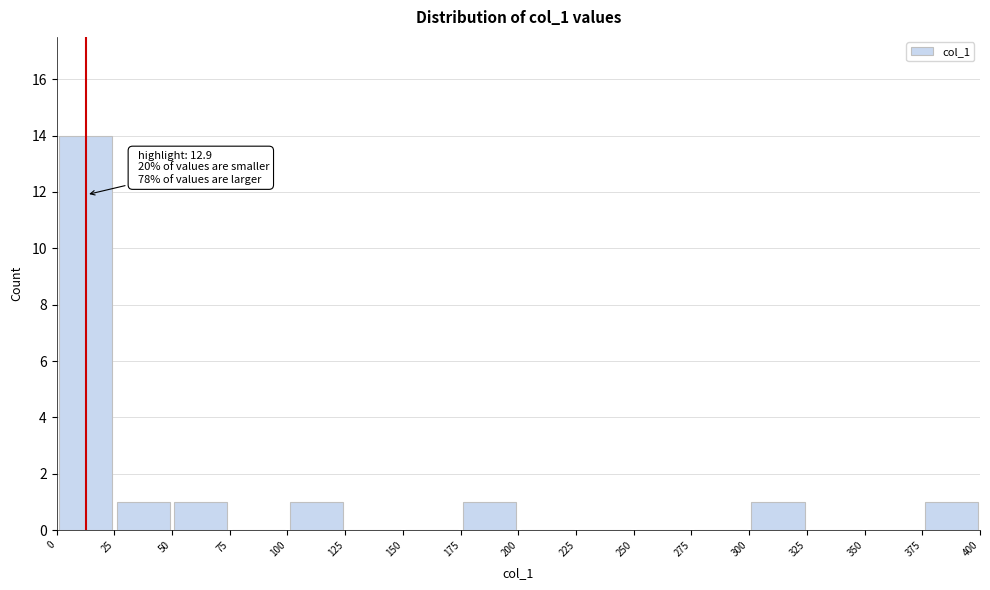

Over which range of the x-axis is the bar tallest?

0 to 25